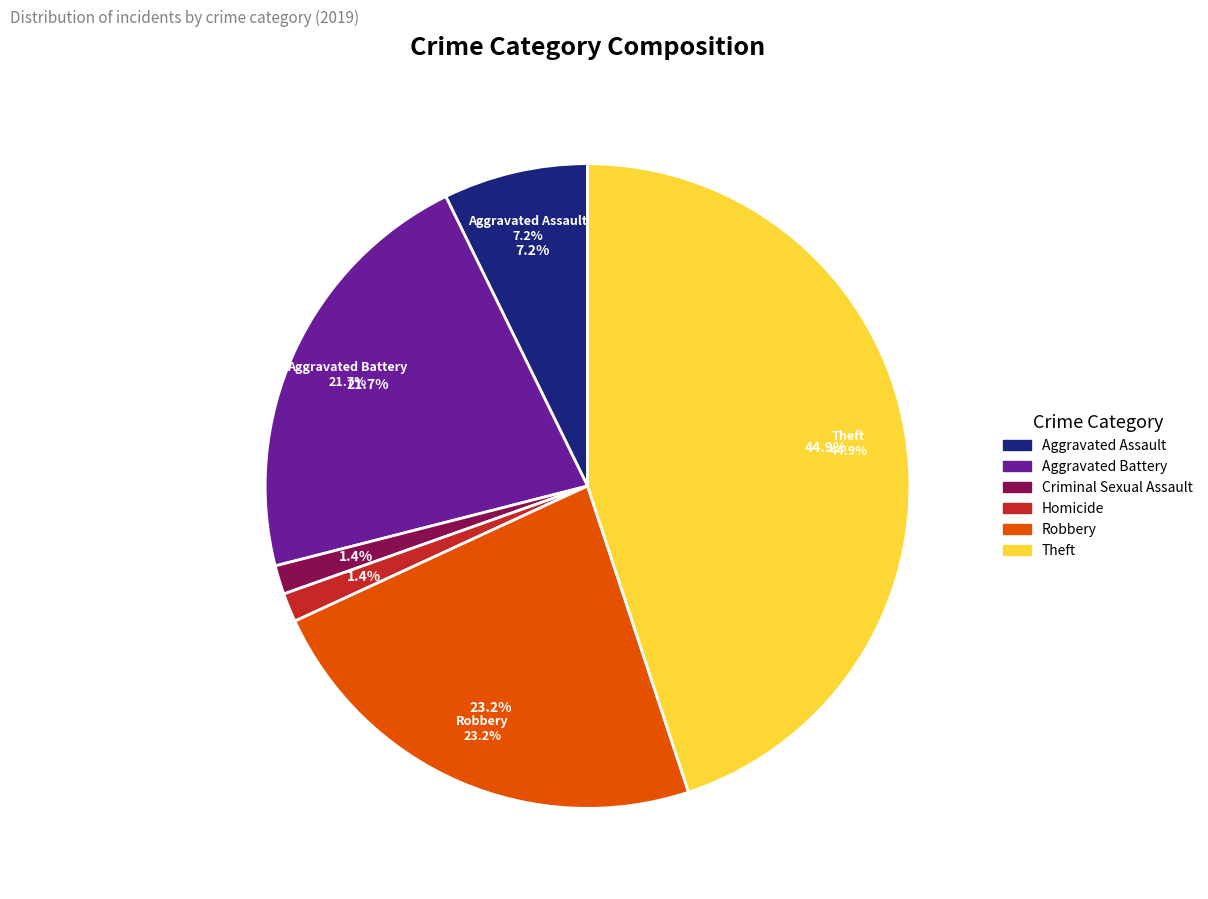

Combined, what portion of the pie is Aggravated Assault and Aggravated Battery?

29.0%